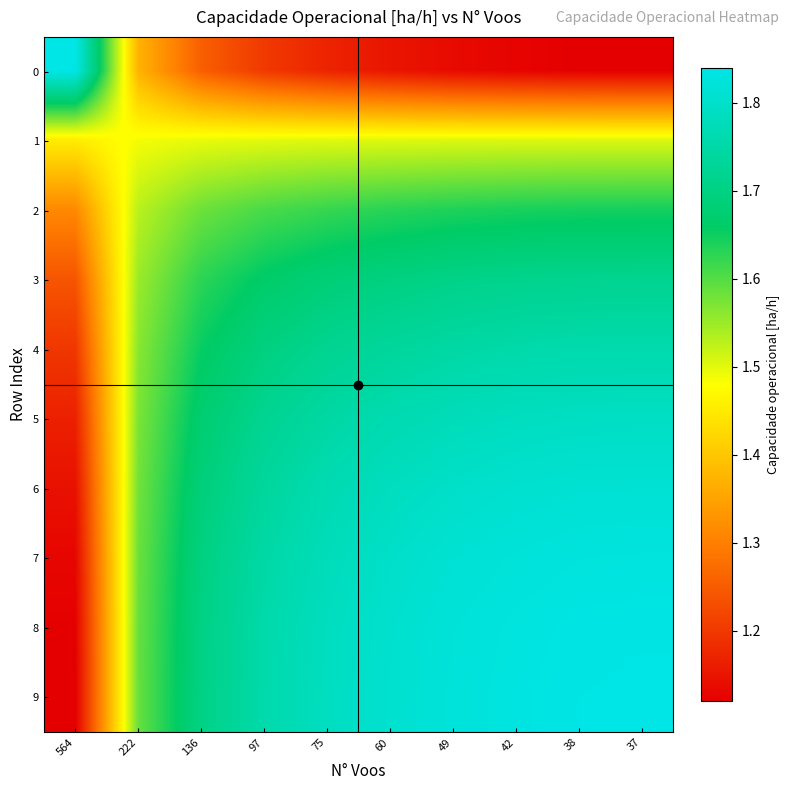

What is the smallest value displayed?

1.1